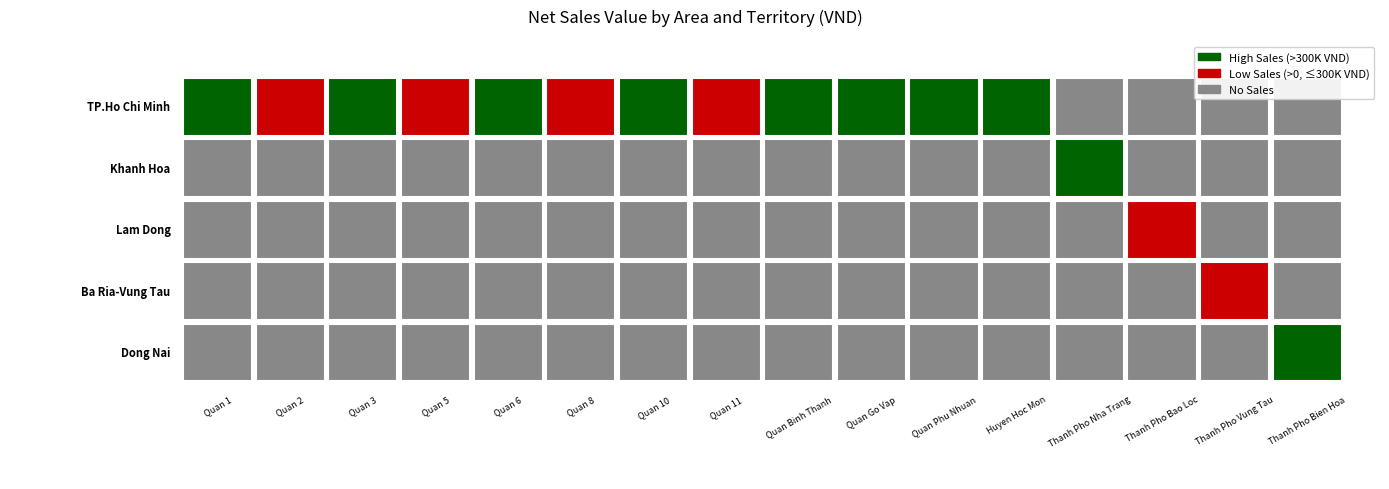

What is the maximum value shown in the chart?

8220396